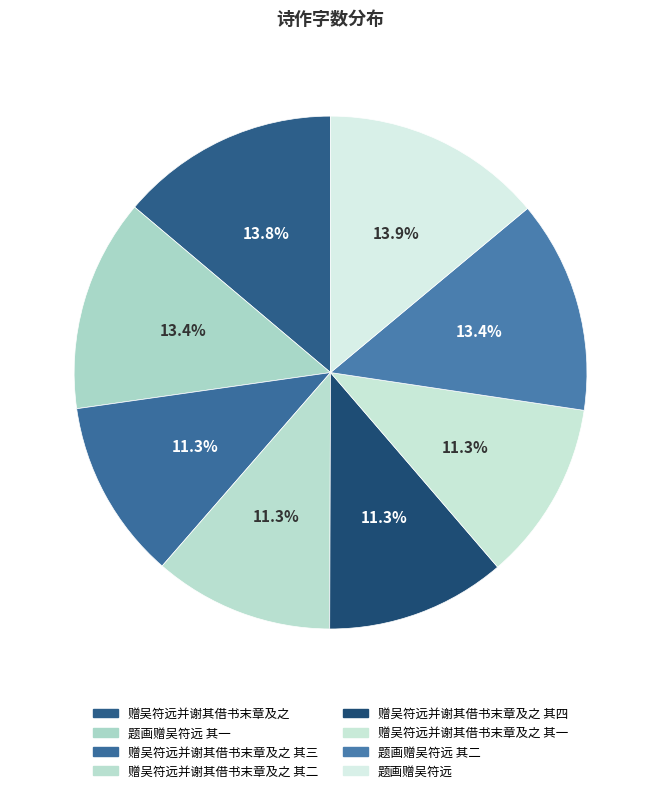

The 赠吴符远并谢其借书末章及之 其二 slice represents 1% of the pie. True or false?

False